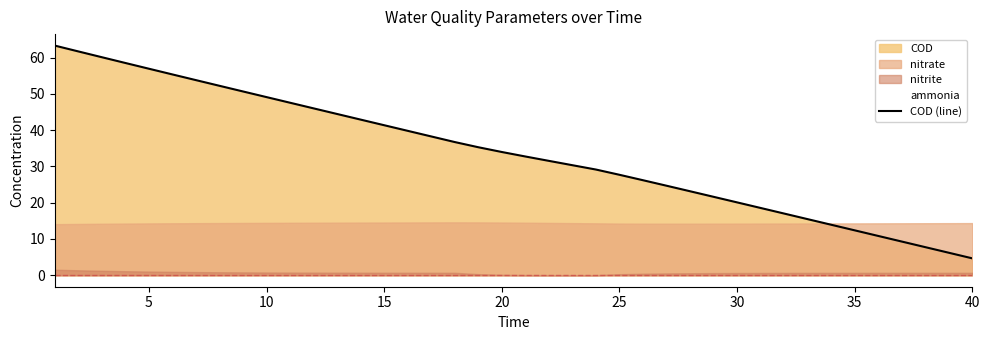

What is the lowest value of the COD (line) series?

4.7